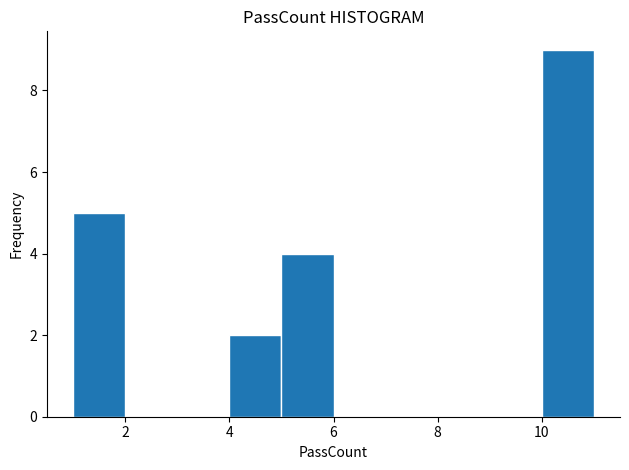

Over which range of the x-axis is the bar tallest?

10 to 11